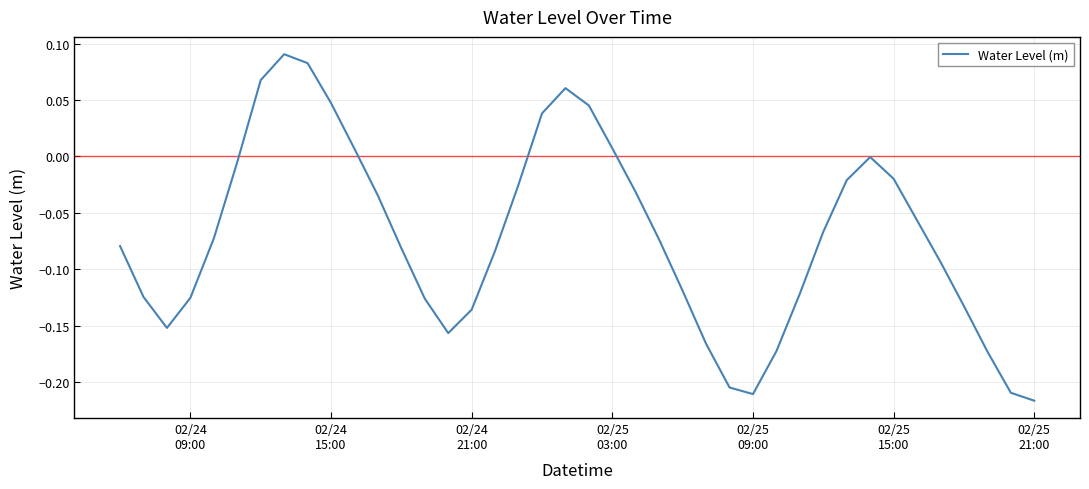

What is the difference between the maximum and minimum values?

0.3